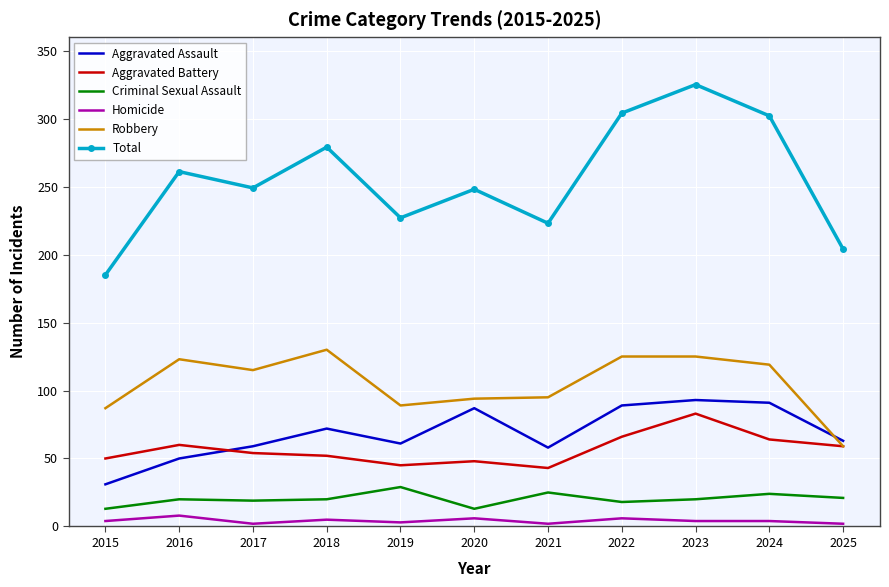

Which series changed the most between 2022 and 2025?

Total